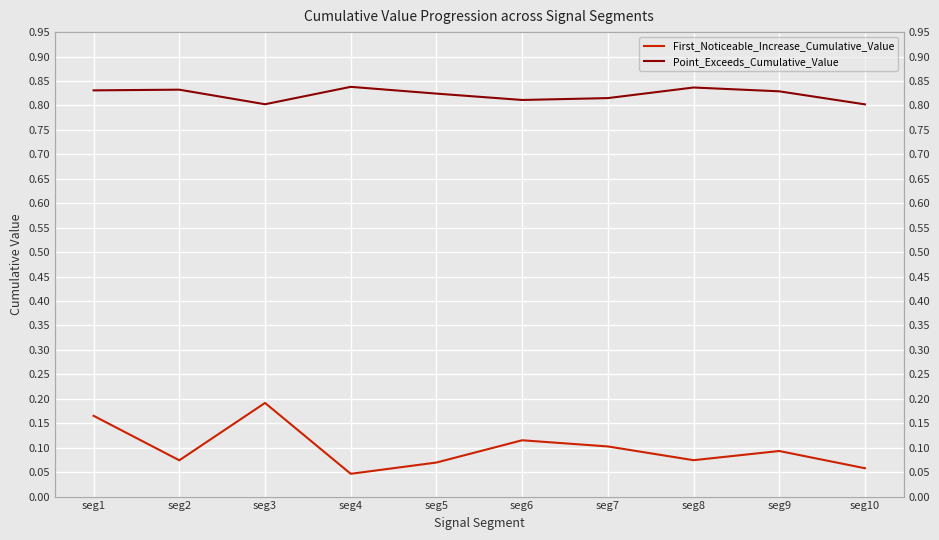

Which series has the largest total across all categories?

Point_Exceeds_Cumulative_Value